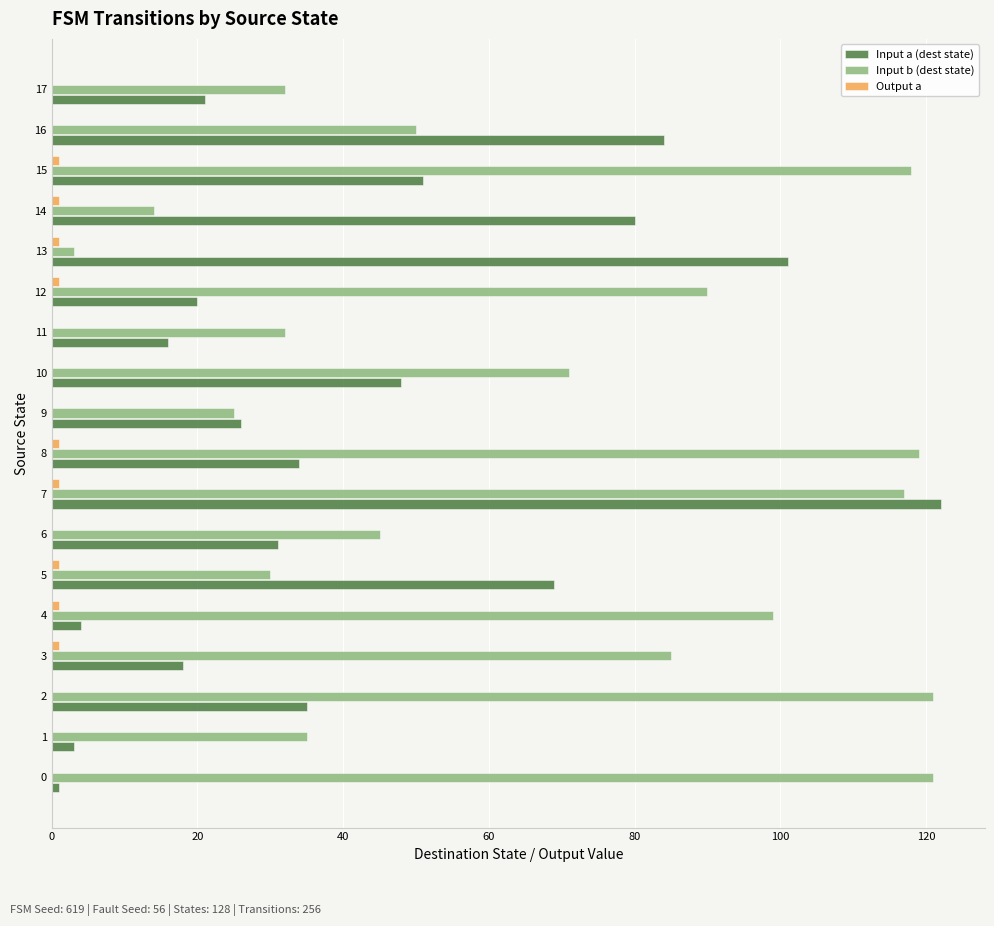

Which category has the highest value in the Input a (dest state) series?

7